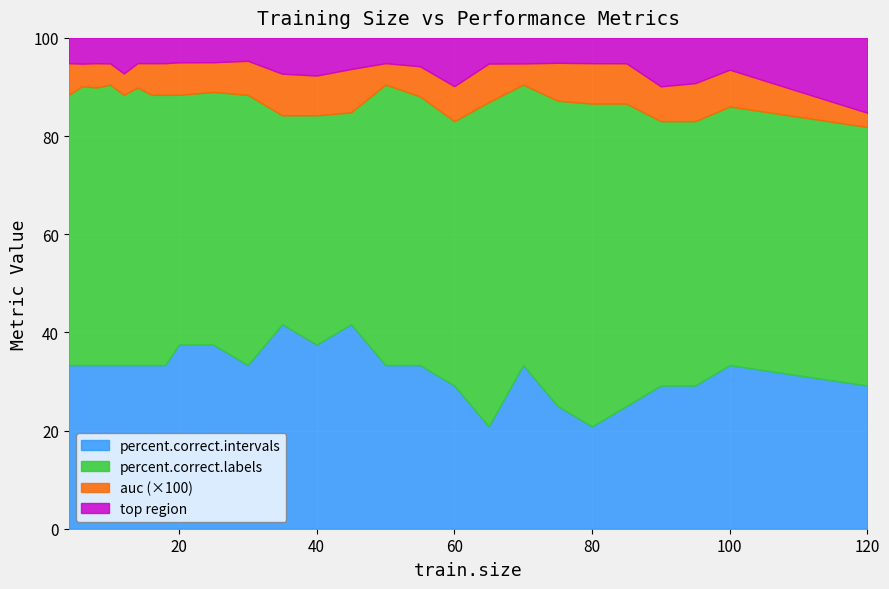

What is the total value across all series at 4?

122.7